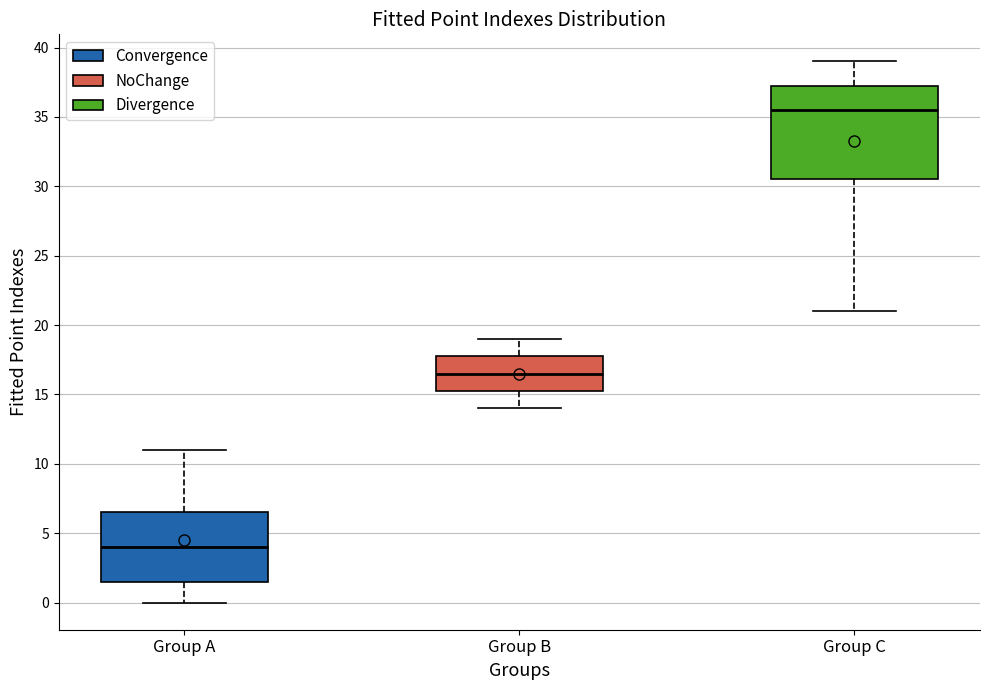

Where does the lower whisker of the box for Group C end on the y-axis? The values are not printed on the chart, so give them approximately, as read against the axis.

21.0